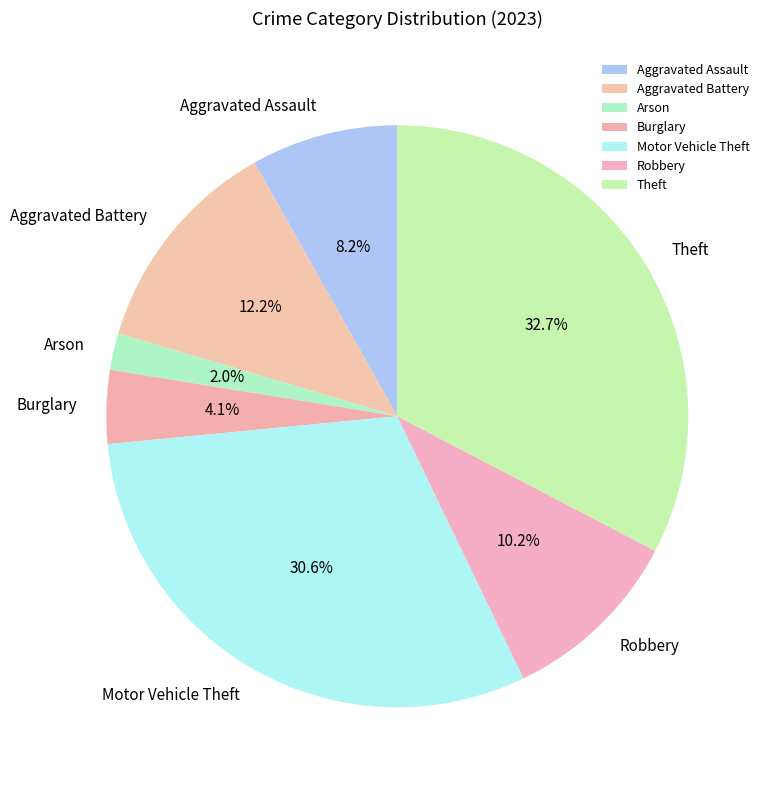

What percentage is NOT represented by Motor Vehicle Theft?

69.4%